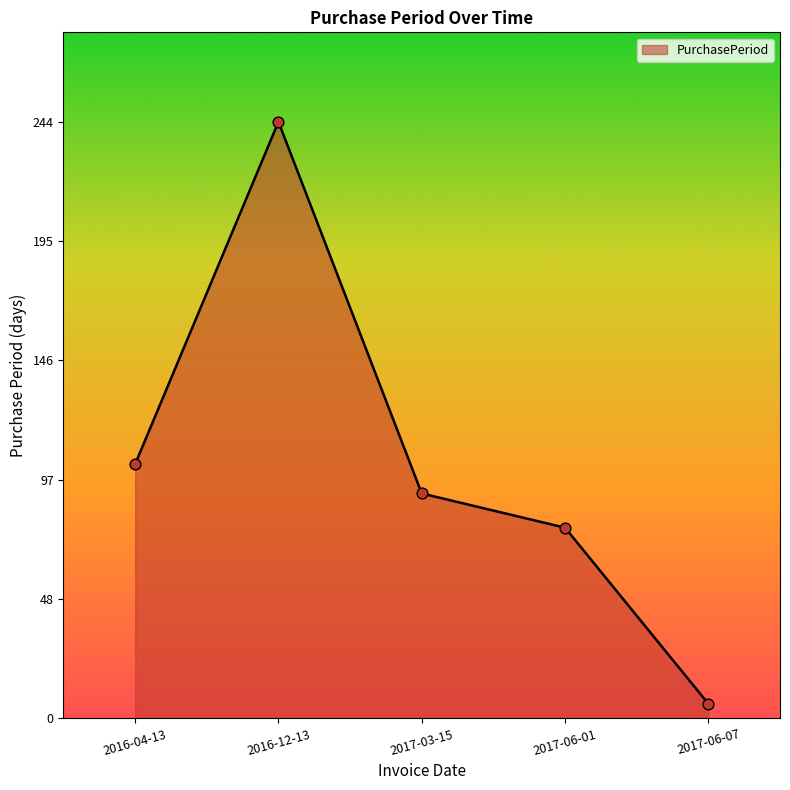

What is the change in value from 2017-06-01 to 2017-06-07?

-72